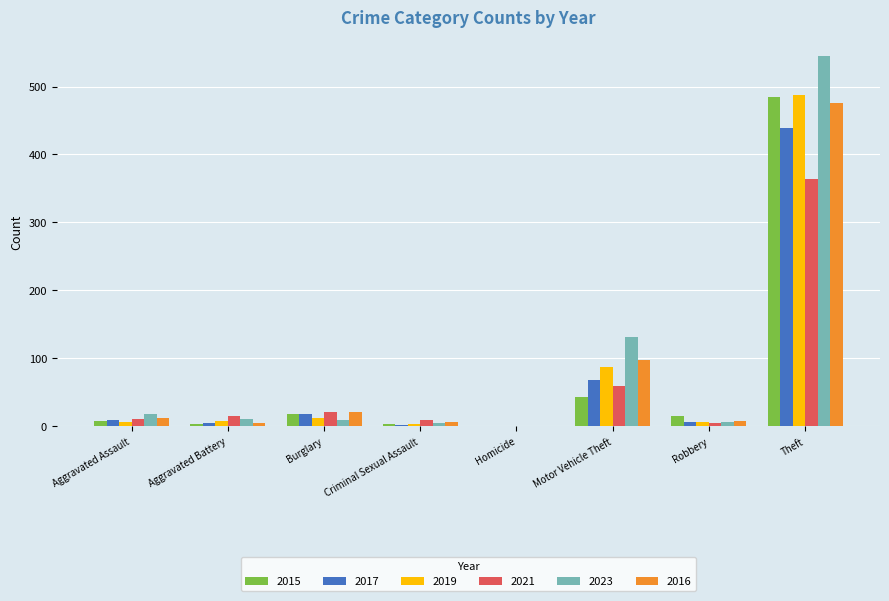

How many distinct data groups are displayed?

6